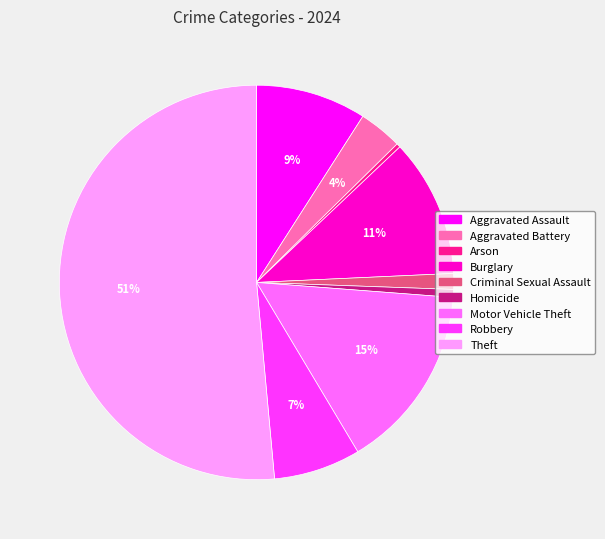

Is there a majority slice in this chart?

Yes